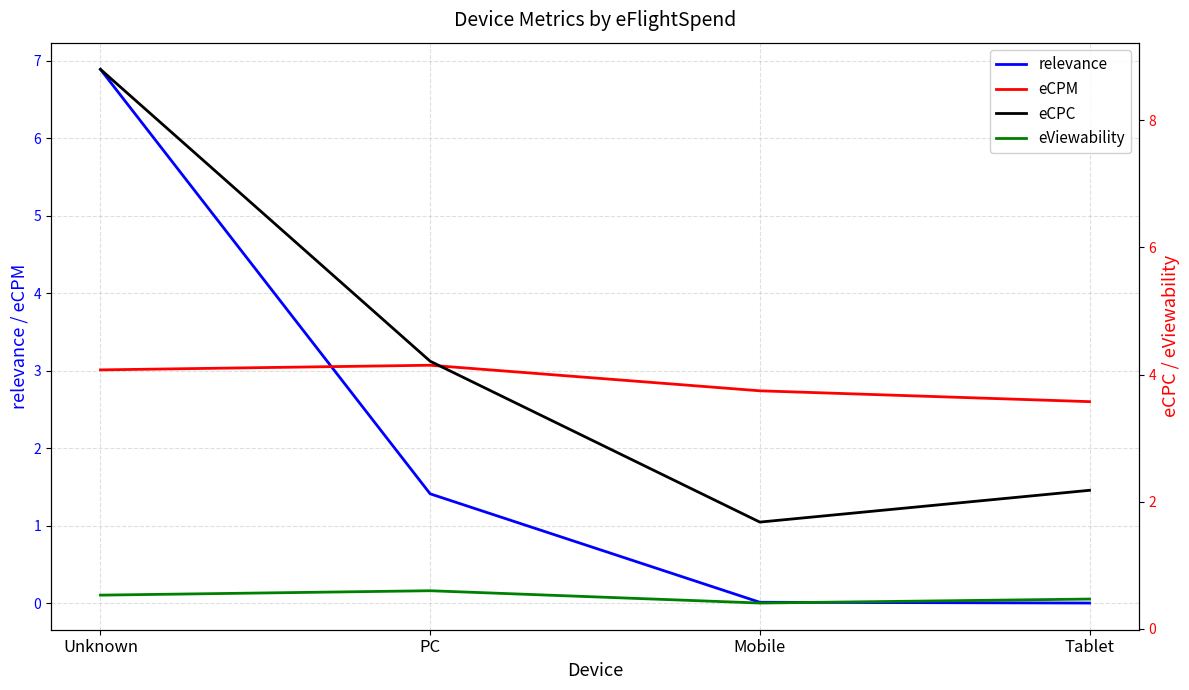

Which series has the widest spread of values?

eCPC